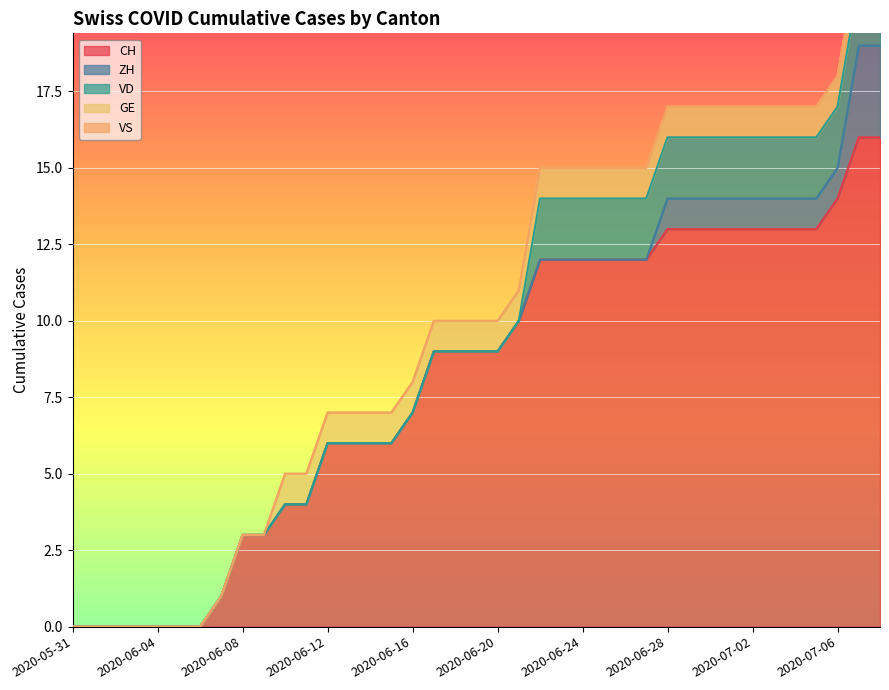

Count the number of categories in the chart.

39